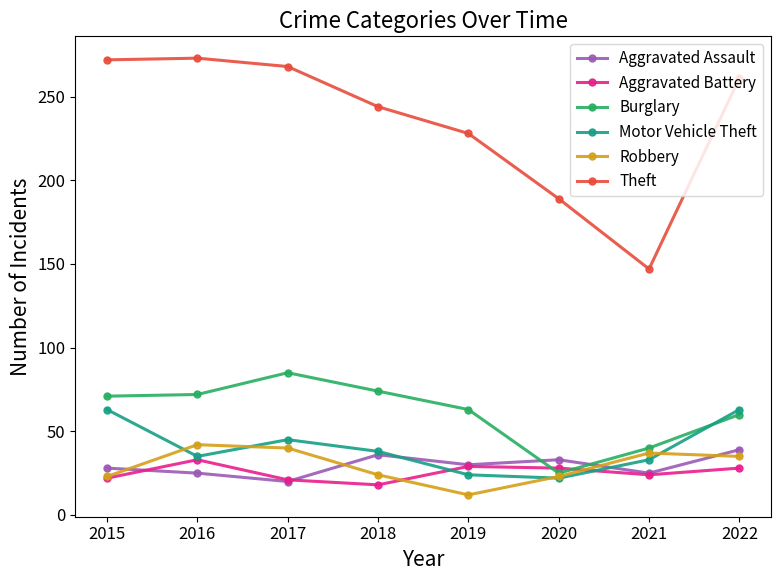

How many data points in Aggravated Battery are less than 28?

4